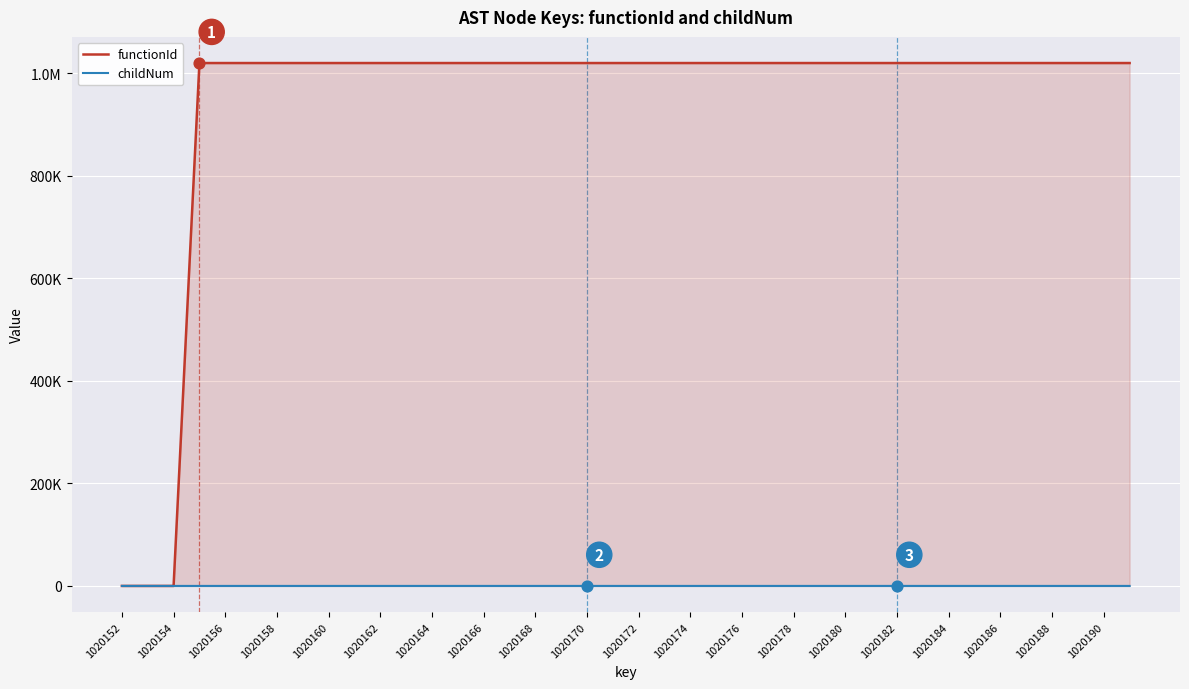

Which series contains the lowest Y value?

functionId